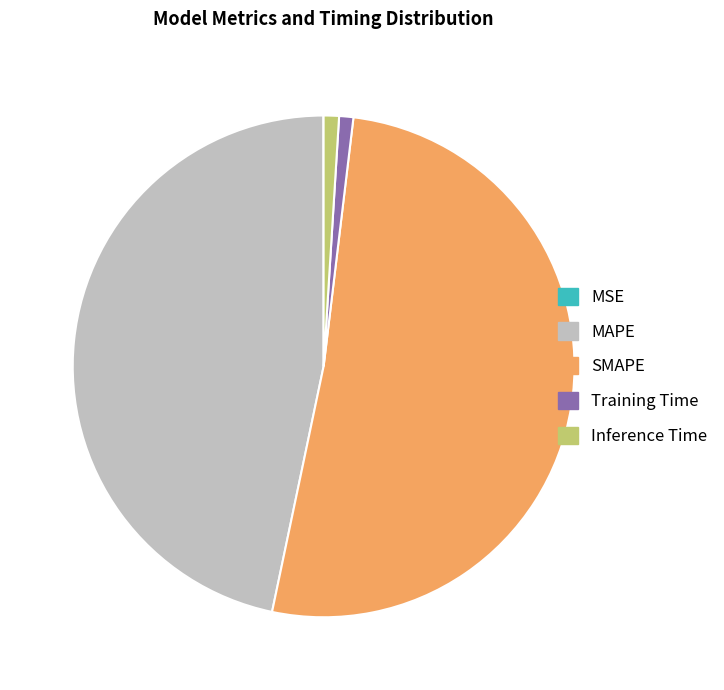

Which category has the biggest portion of the pie?

SMAPE